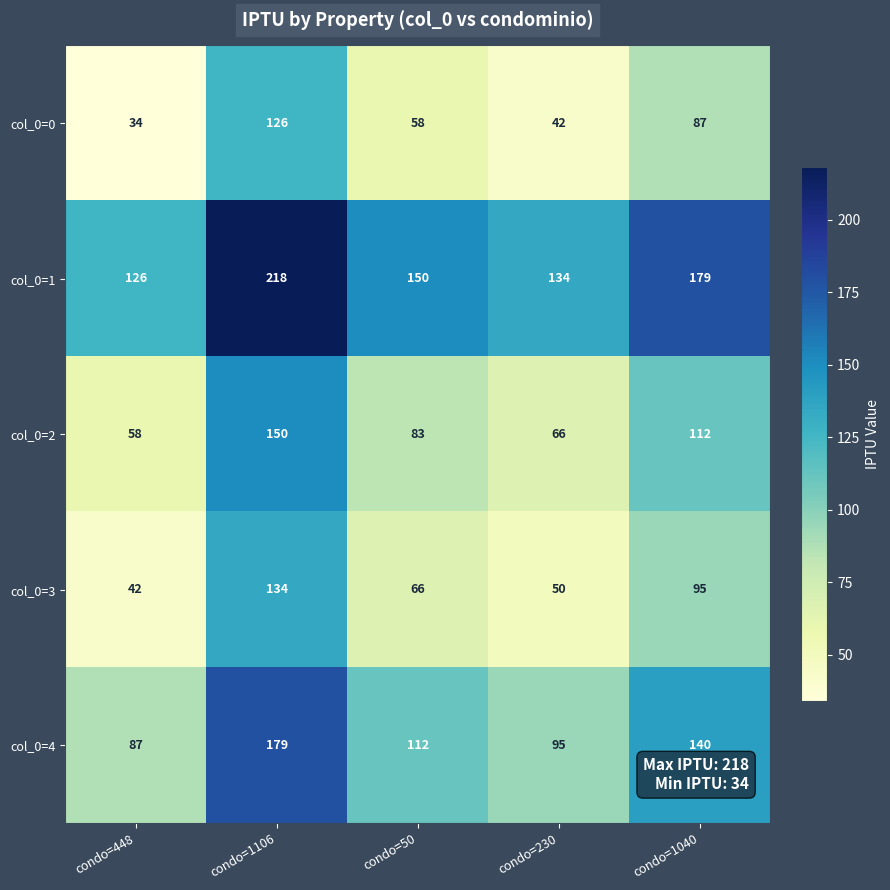

Reading left to right, transcribe all the data shown in this chart.

col_0=0: 34	126	58	42	87
col_0=1: 126	218	150	134	179
col_0=2: 58	150	83	66	112
col_0=3: 42	134	66	50	95
col_0=4: 87	179	112	95	140